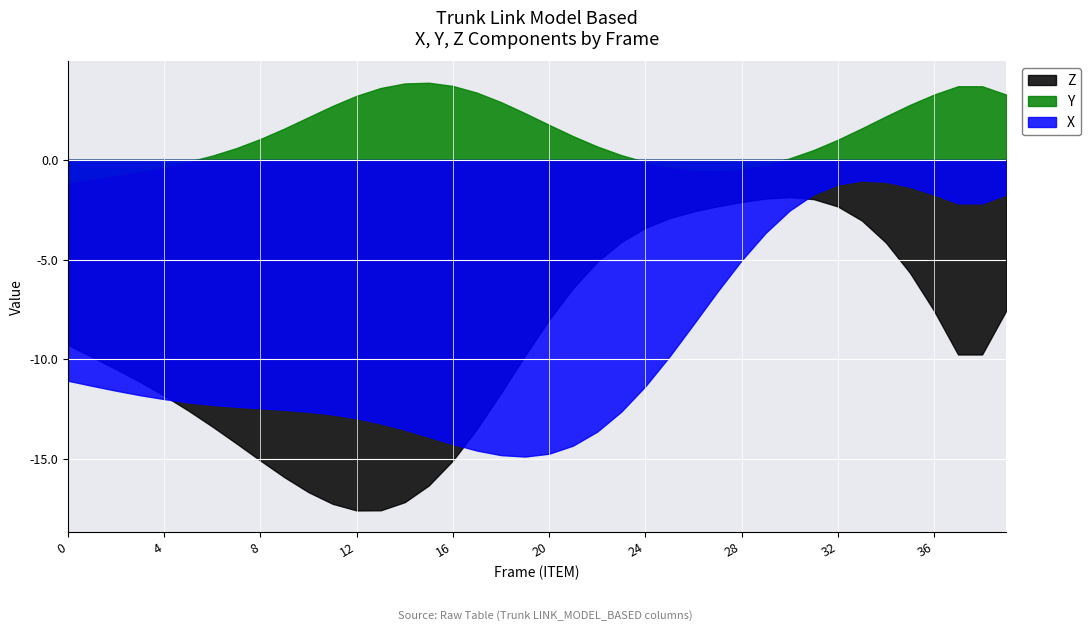

What is the value of the X point at the 1st from the left?

-11.1